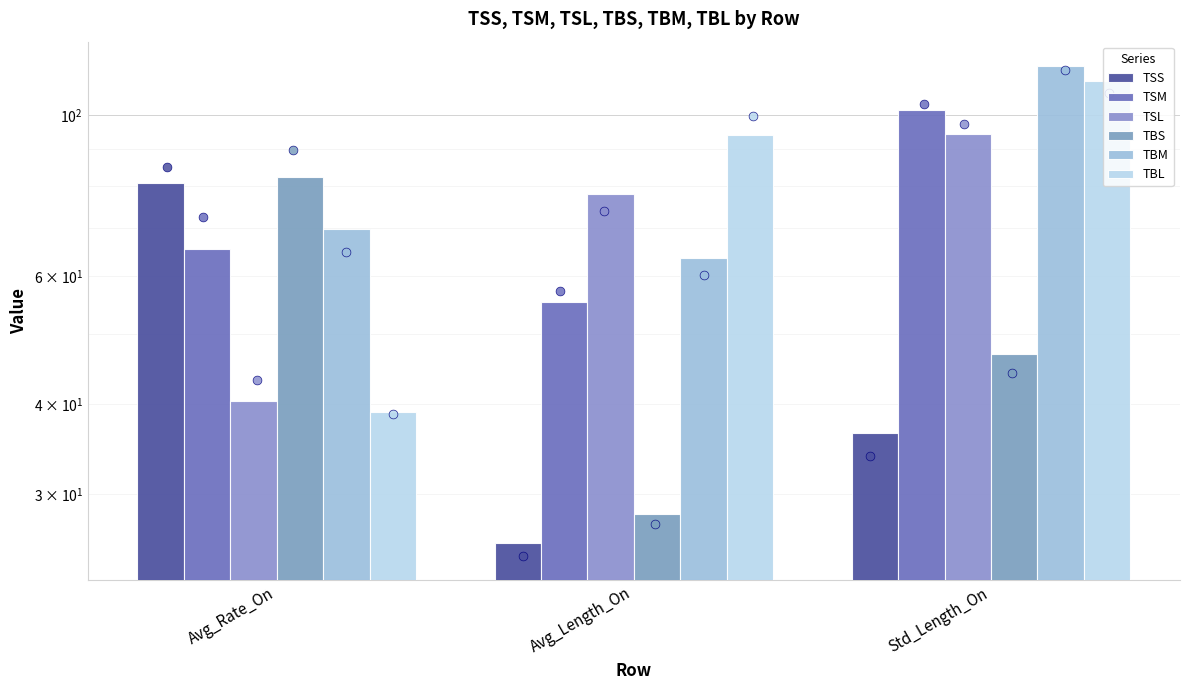

What is the total value across all series at Std_Length_On?

508.2